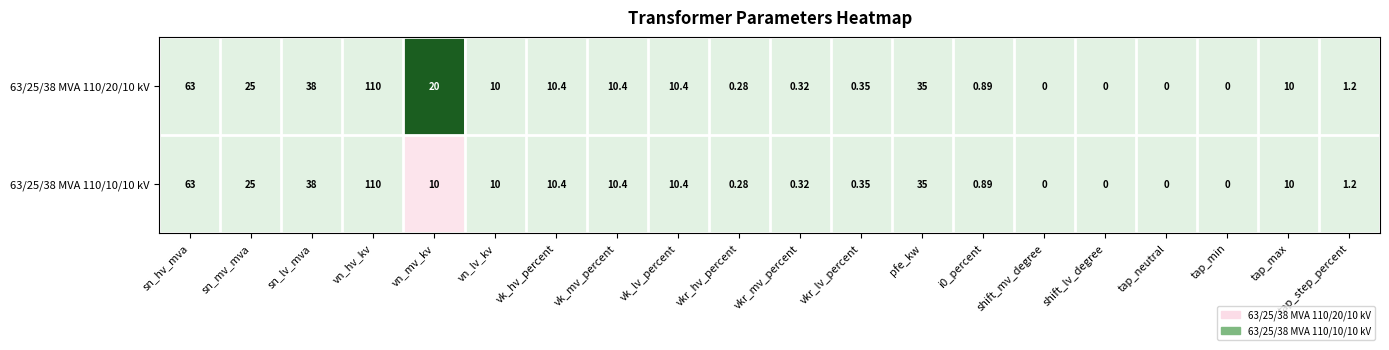

At which label is 63/25/38 MVA 110/10/10 kV closest to 55?

sn_hv_mva